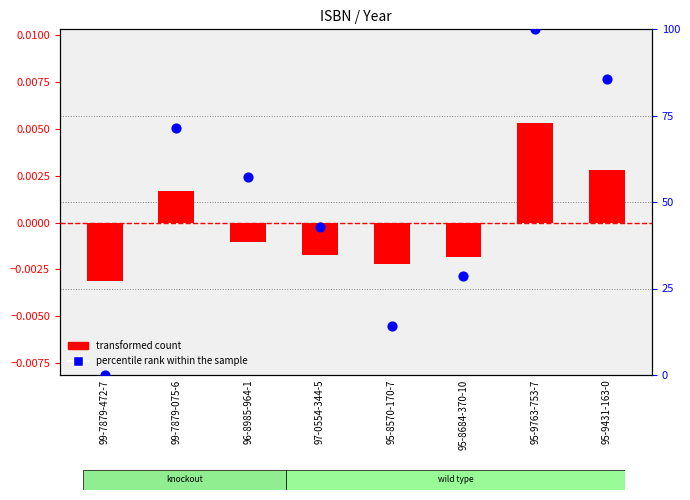

At how many categories does at least one series exceed 71?

3